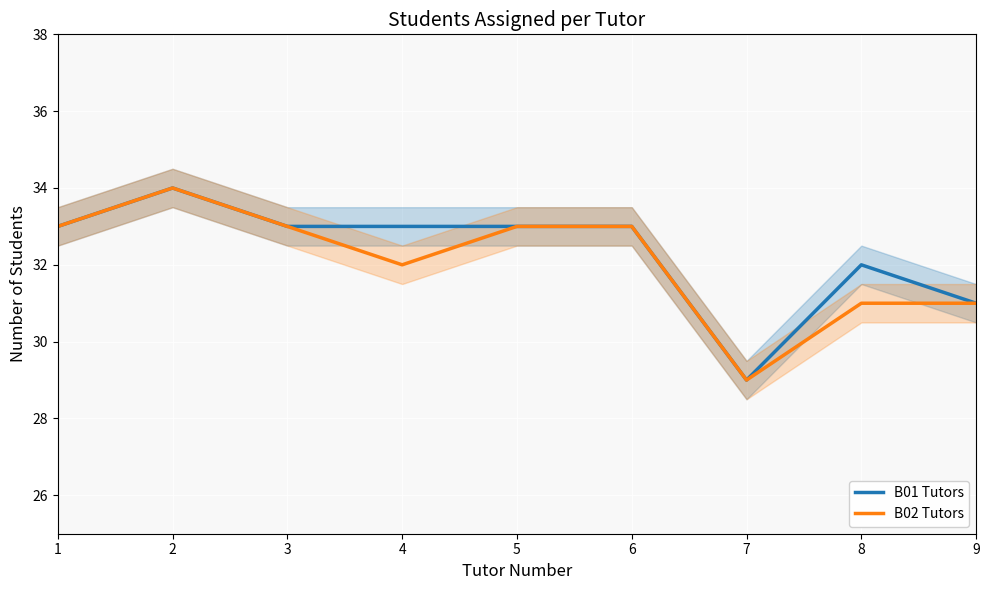

Reading left to right, list all the values displayed in this chart.

B01 Tutors: 1=33	2=34	3=33	4=33	5=33	6=33	7=29	8=32	9=31
B02 Tutors: 1=33	2=34	3=33	4=32	5=33	6=33	7=29	8=31	9=31